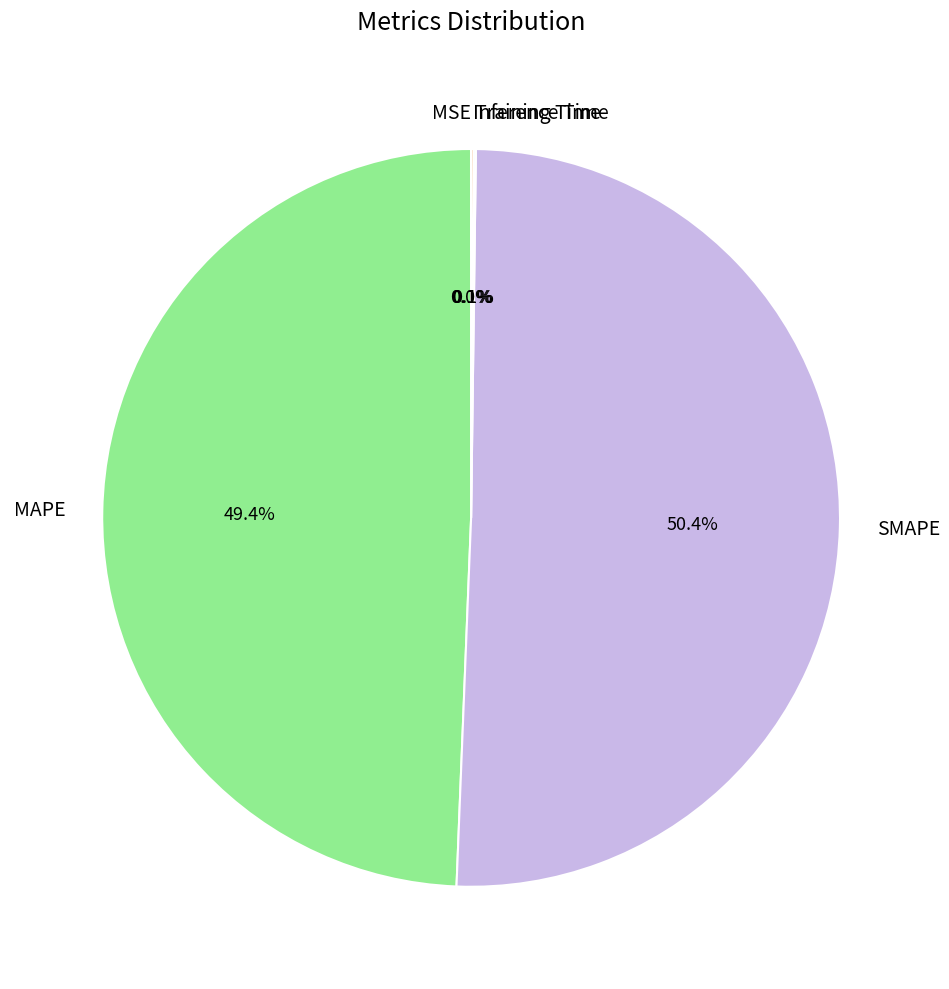

To the nearest percent, what is the combined percentage of SMAPE and MAPE?

100%